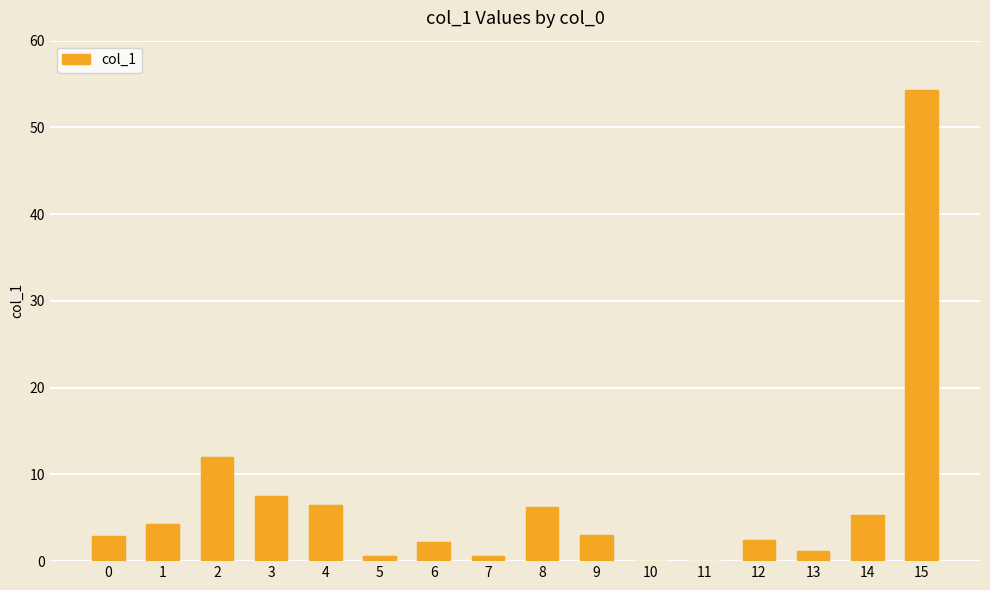

What is the maximum value shown in the chart?

54.3